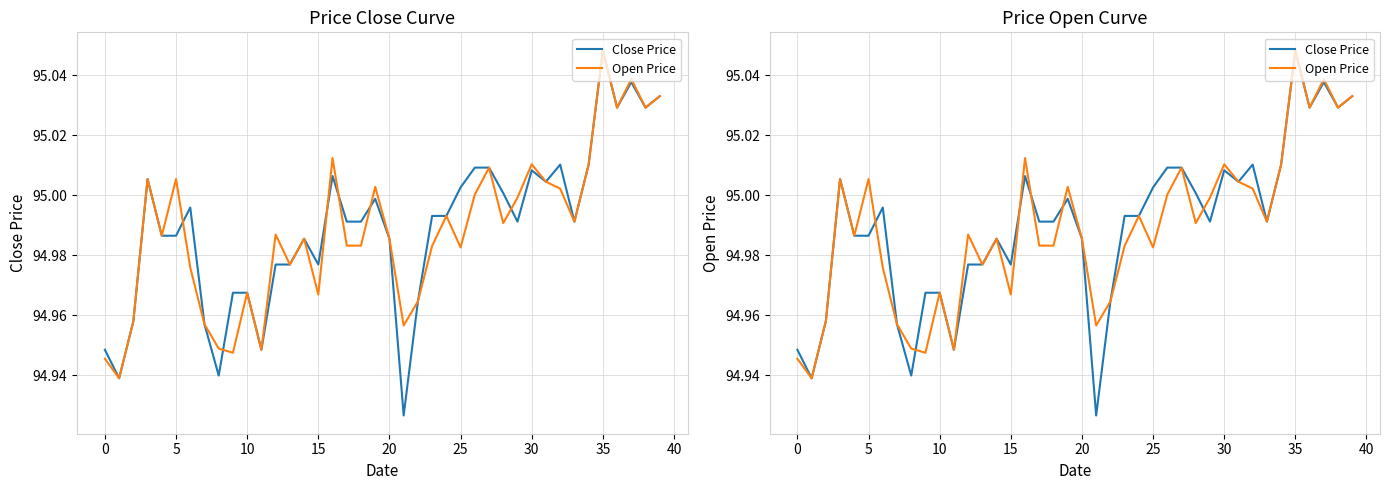

Which has a higher value, 20 or 36?

36